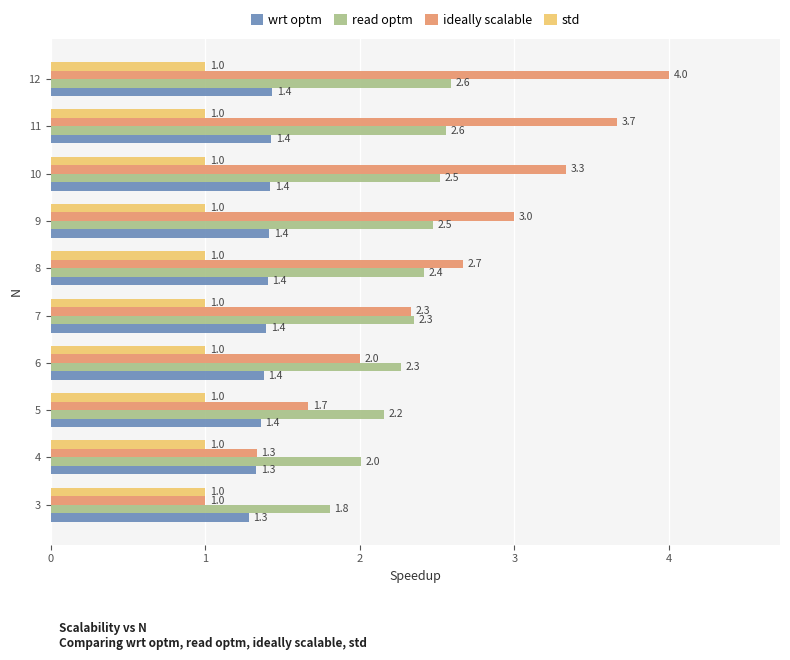

Which series has the largest range (max minus min)?

ideally scalable